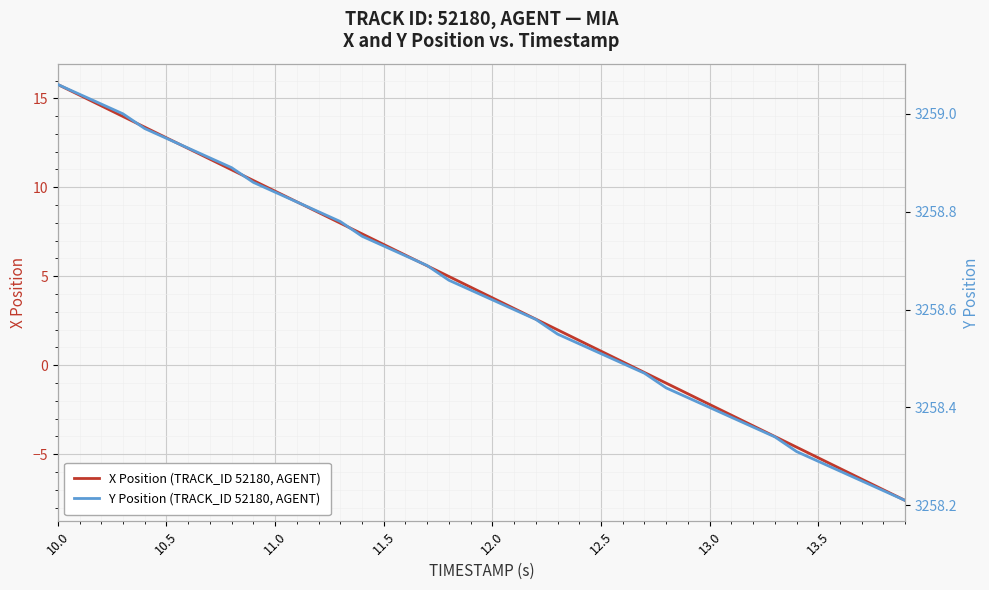

What is the value of the X Position (TRACK_ID 52180, AGENT) point at the 34th from the left?

-4.0